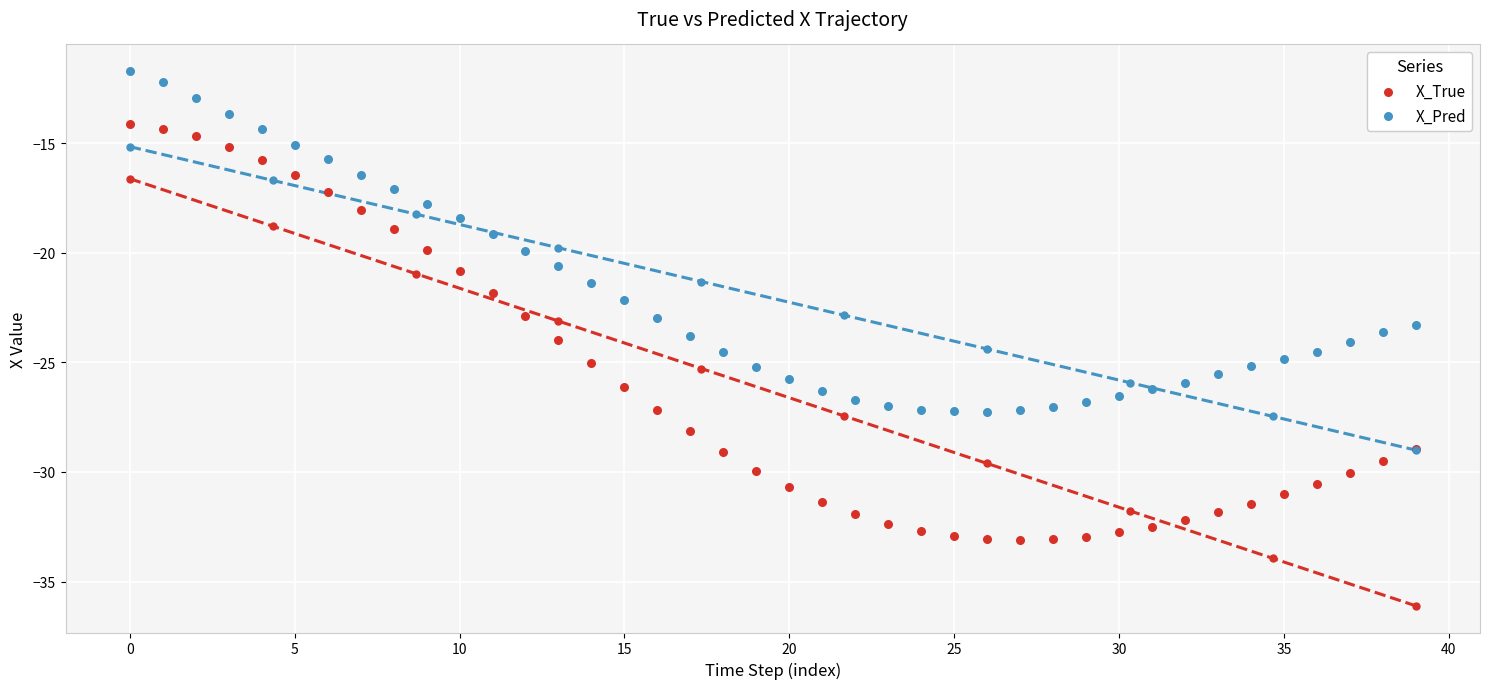

Which series has the largest Y range (max minus min)?

X_True